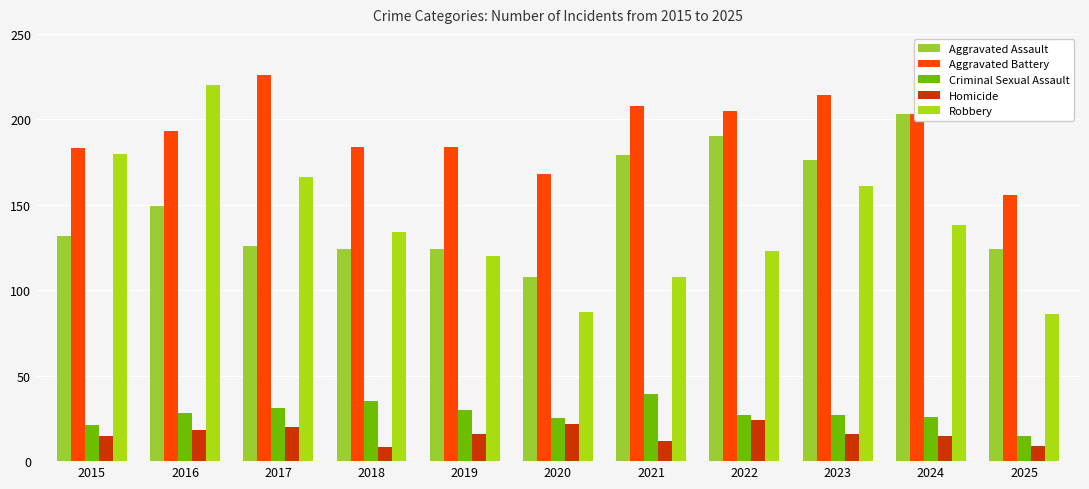

Reading left to right, list all the values displayed in this chart.

Aggravated Assault: 132	149	126	124	124	108	179	190	176	203	124
Aggravated Battery: 183	193	226	184	184	168	208	205	214	203	156
Criminal Sexual Assault: 21	28	31	35	30	25	39	27	27	26	15
Homicide: 15	18	20	8	16	22	12	24	16	15	9
Robbery: 180	220	166	134	120	87	108	123	161	138	86